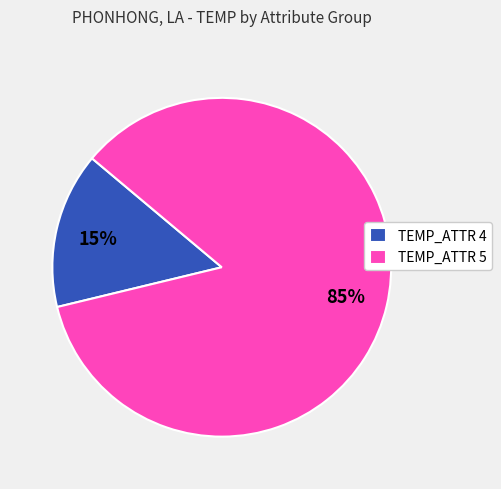

To the nearest percent, what portion does TEMP_ATTR 5 represent?

85%